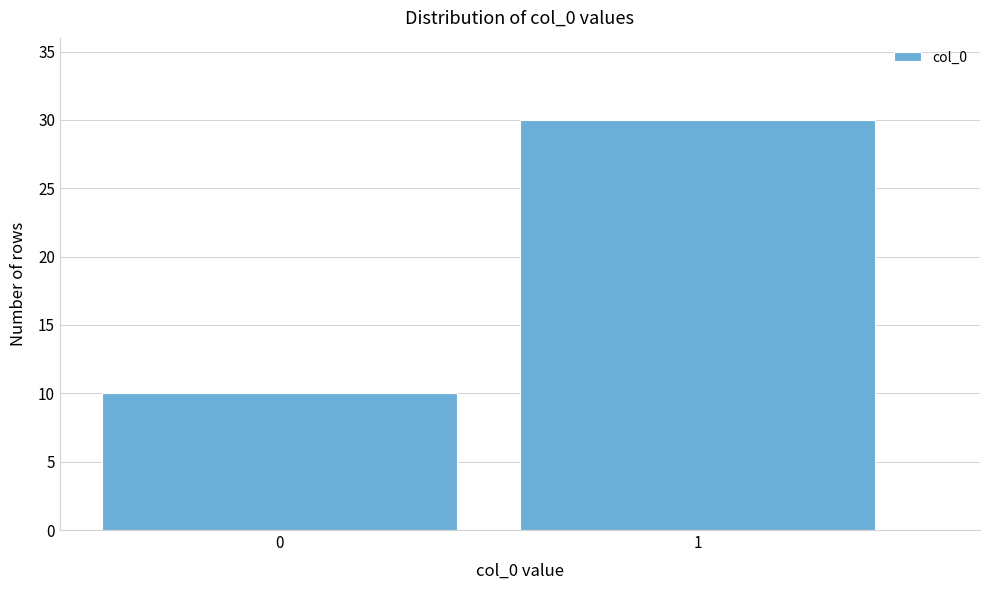

Reading left to right, what are all the values shown in this chart?

10	30